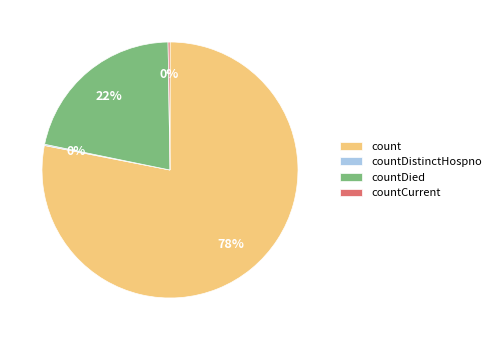

Is countDied the majority of the pie?

No